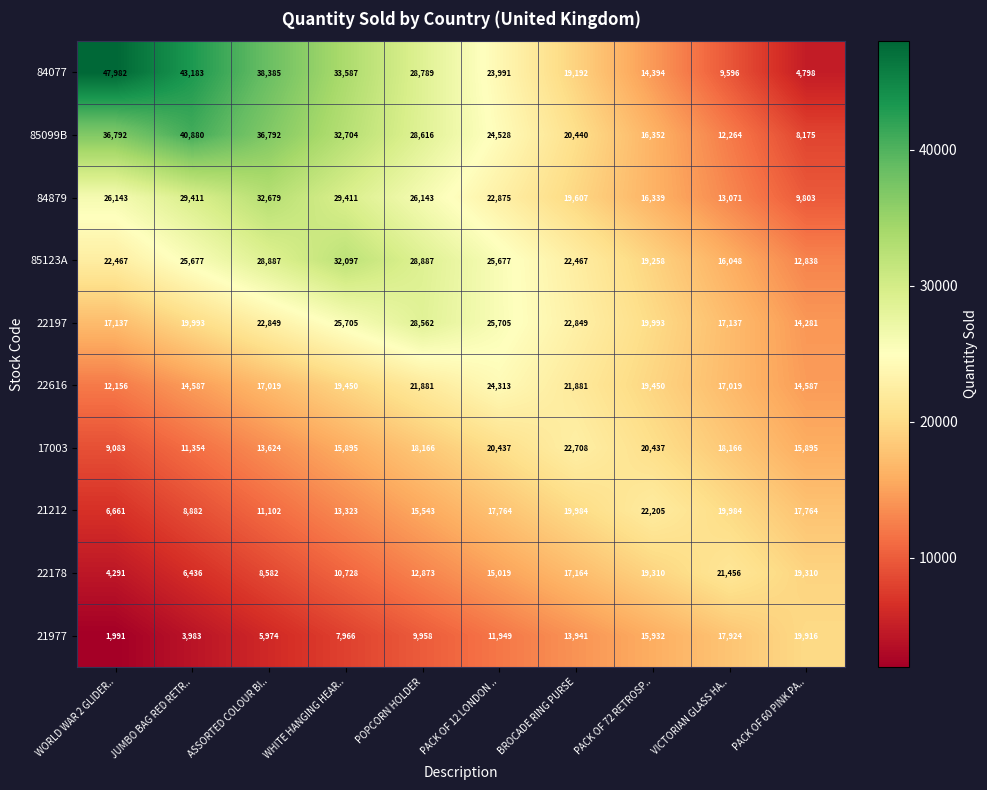

True or false: 84077 has a value of 3096 at PACK OF 72 RETROSP...

False